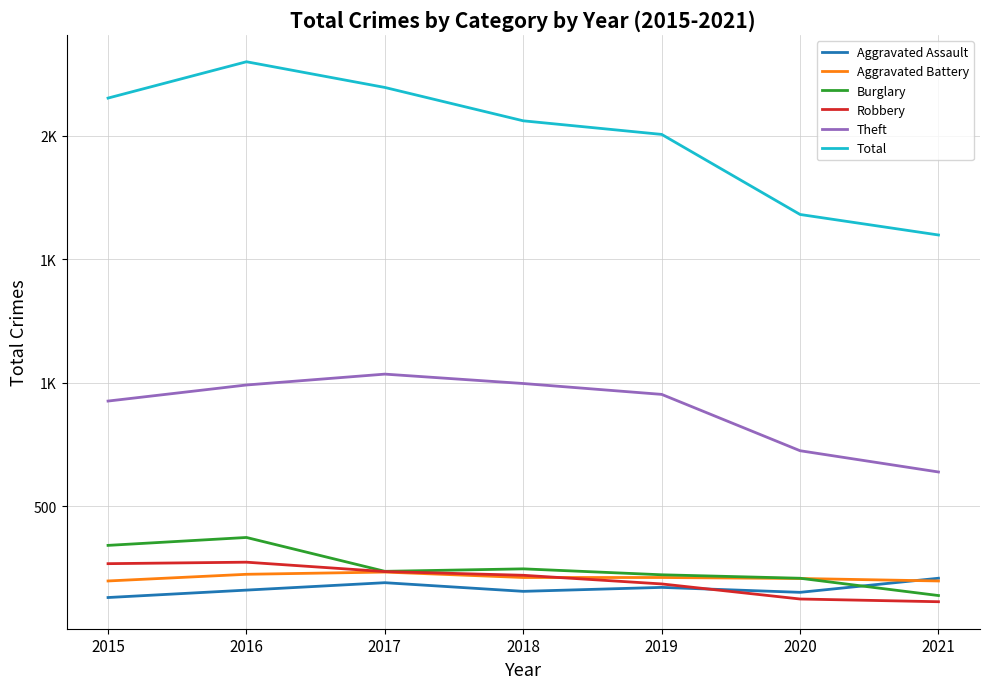

Where do Aggravated Battery and Burglary first cross each other?

2020 and 2021